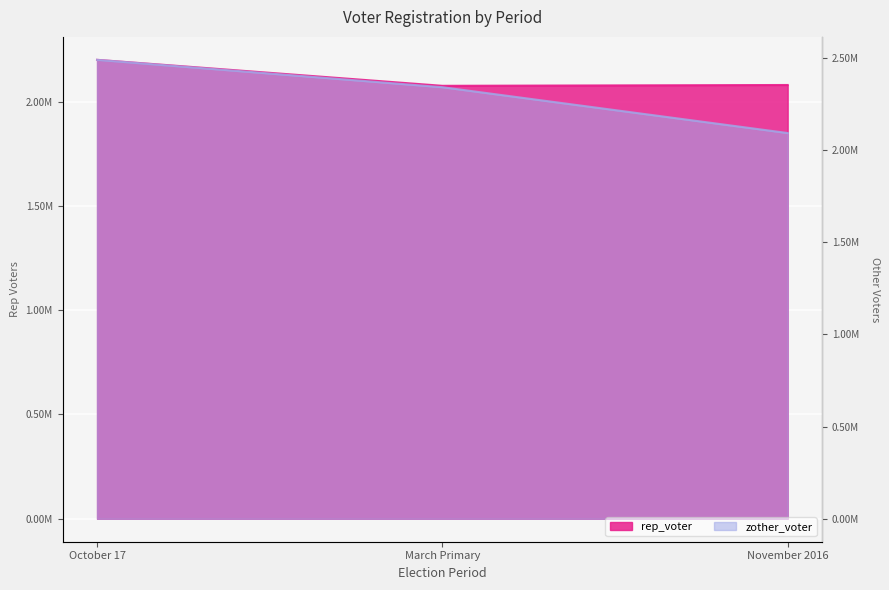

Which has a higher value, November 2016 or October 17?

October 17